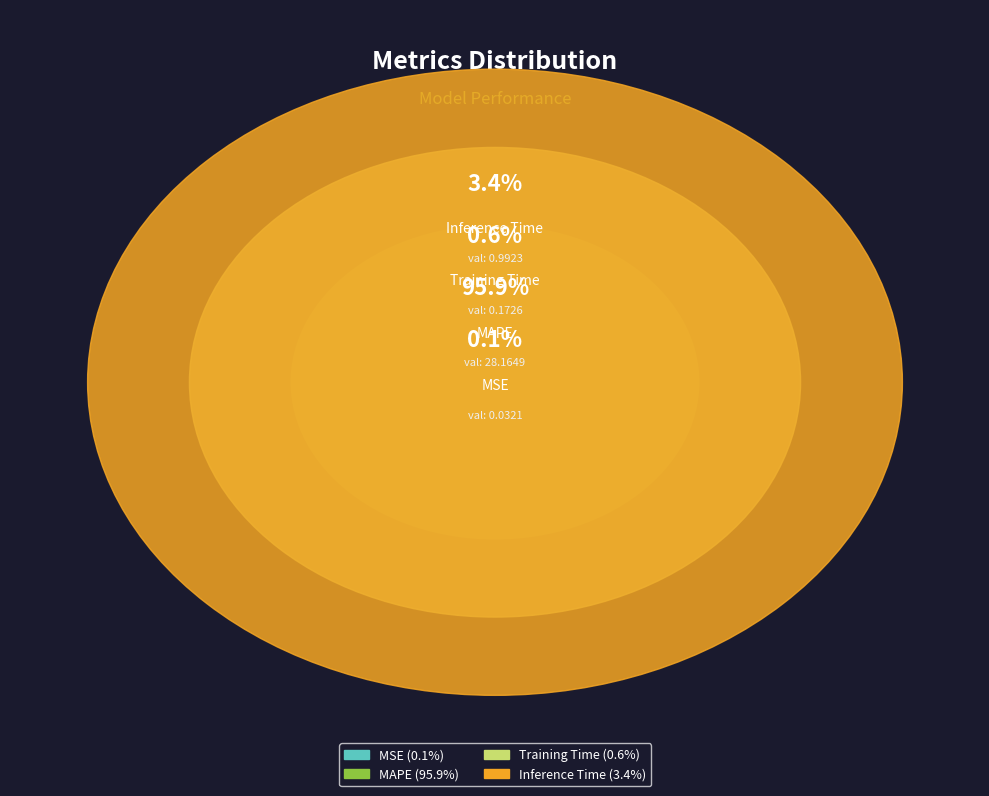

To the nearest percent, what is the average slice percentage?

25%